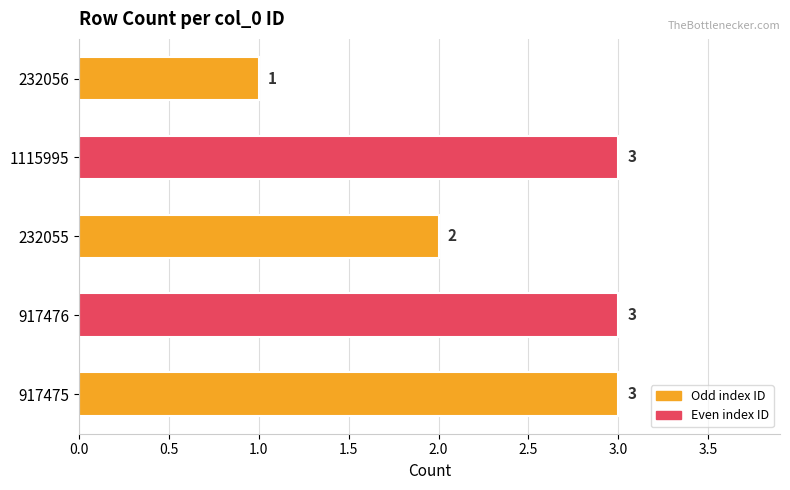

At which category does the chart reach its minimum across all series?

232056